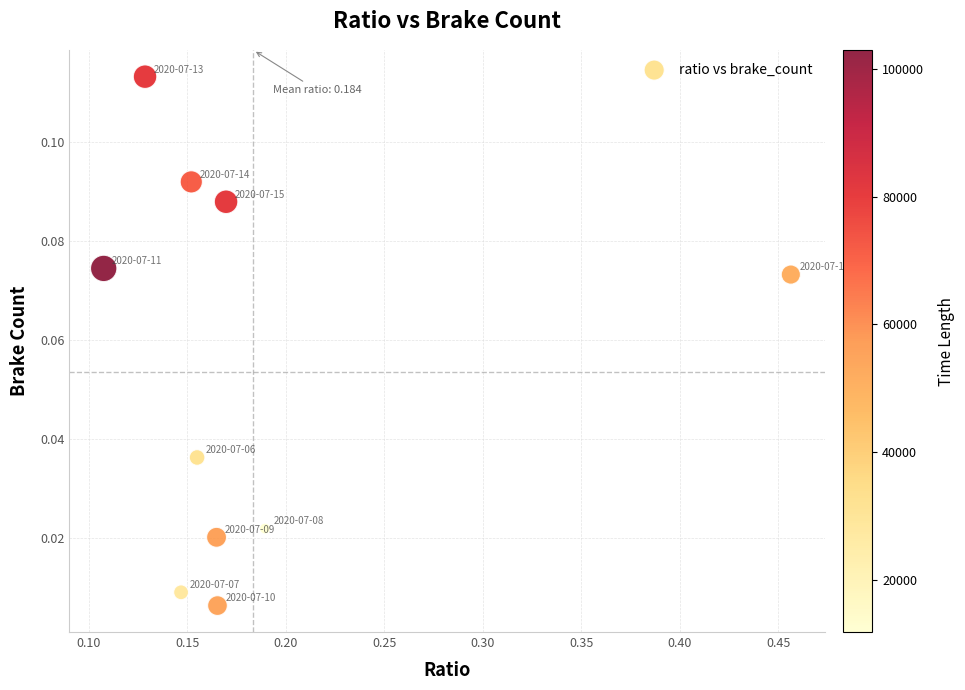

What is the range of X values (max minus min)?

0.3